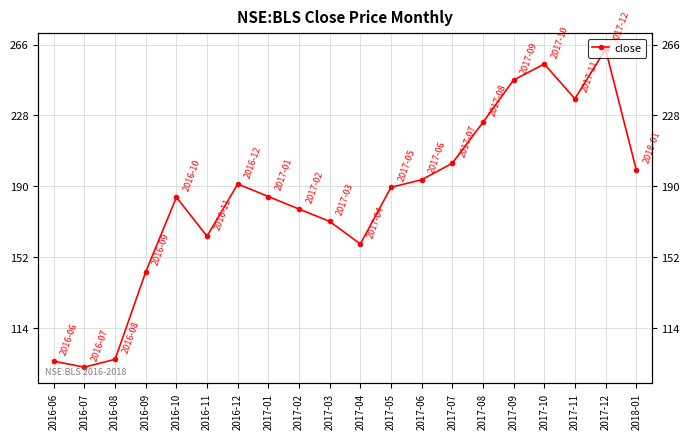

Which label corresponds to the largest value in the chart?

2017-12